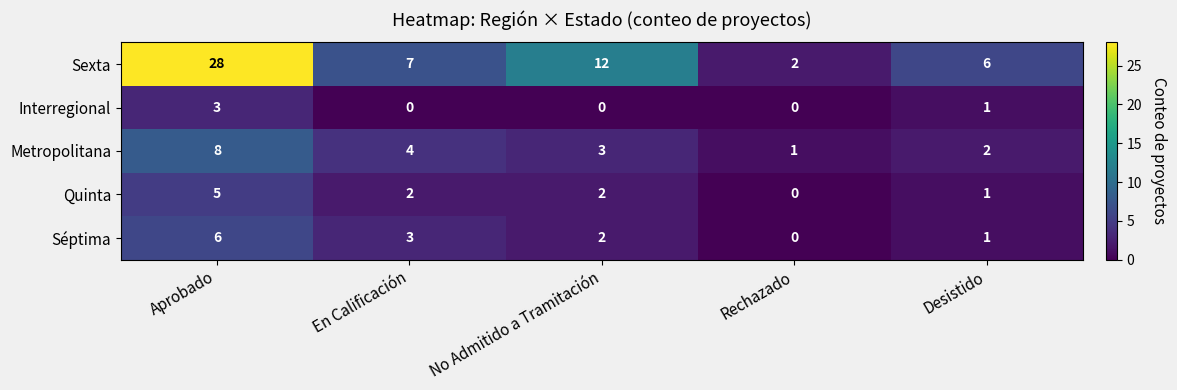

The value of Sexta at Aprobado is 48. True or false?

False